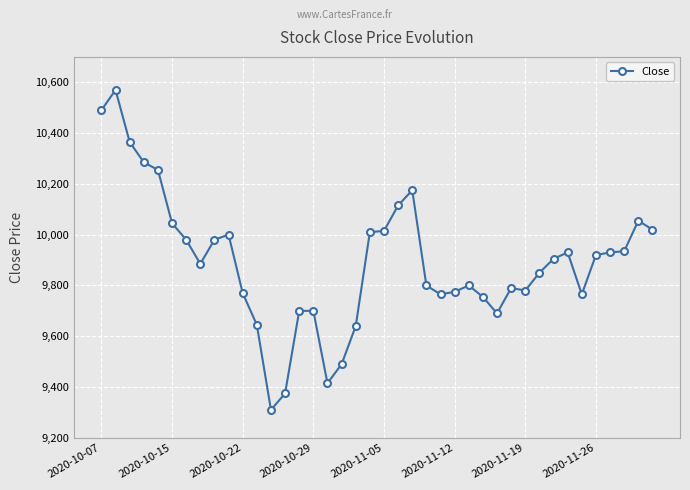

What is the value of the 32nd point from the left?

9850